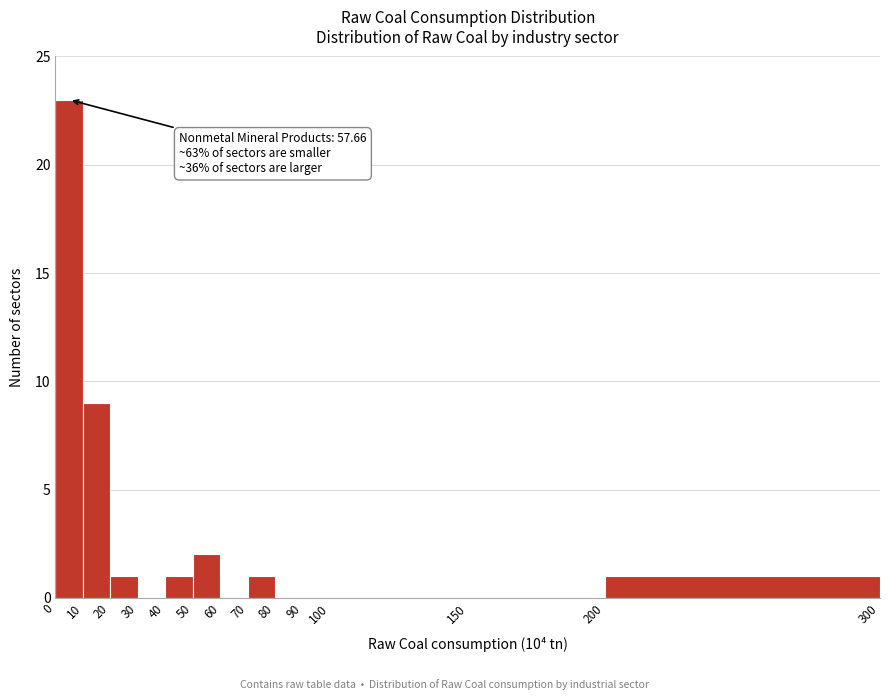

Over which range of the x-axis is the bar tallest?

0 to 10